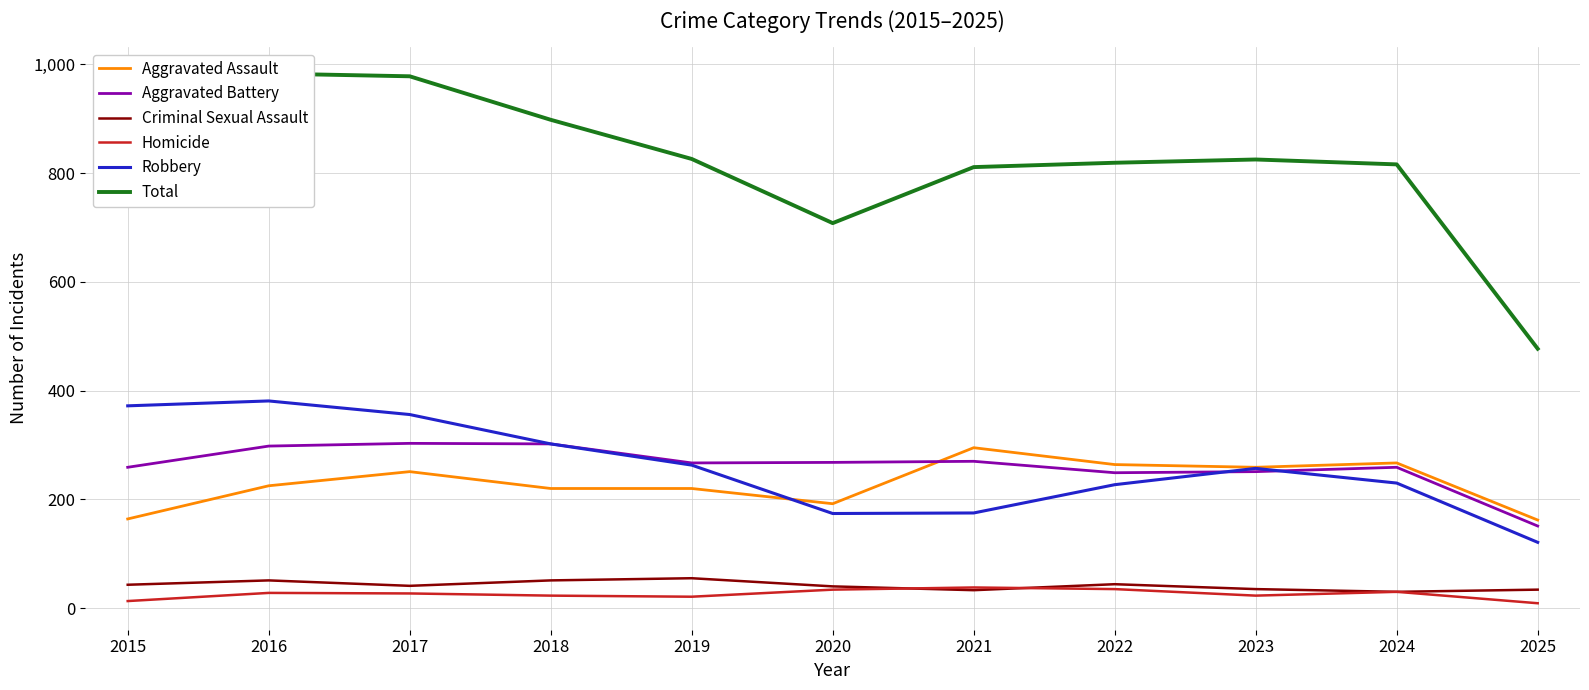

List the series in order of their peak value, lowest first.

Homicide, Criminal Sexual Assault, Aggravated Assault, Aggravated Battery, Robbery, Total